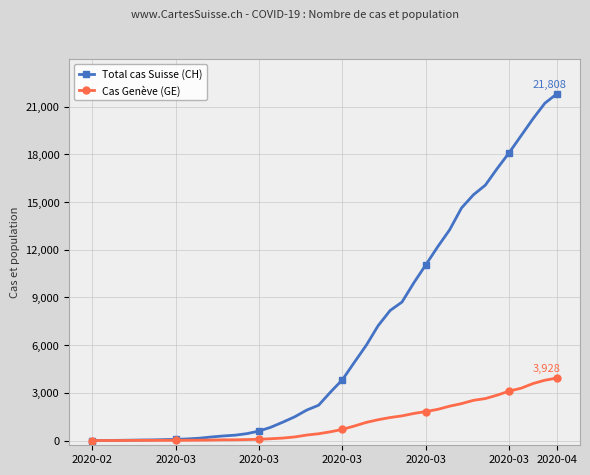

Which series has the largest total across all categories?

Total cas Suisse (CH)